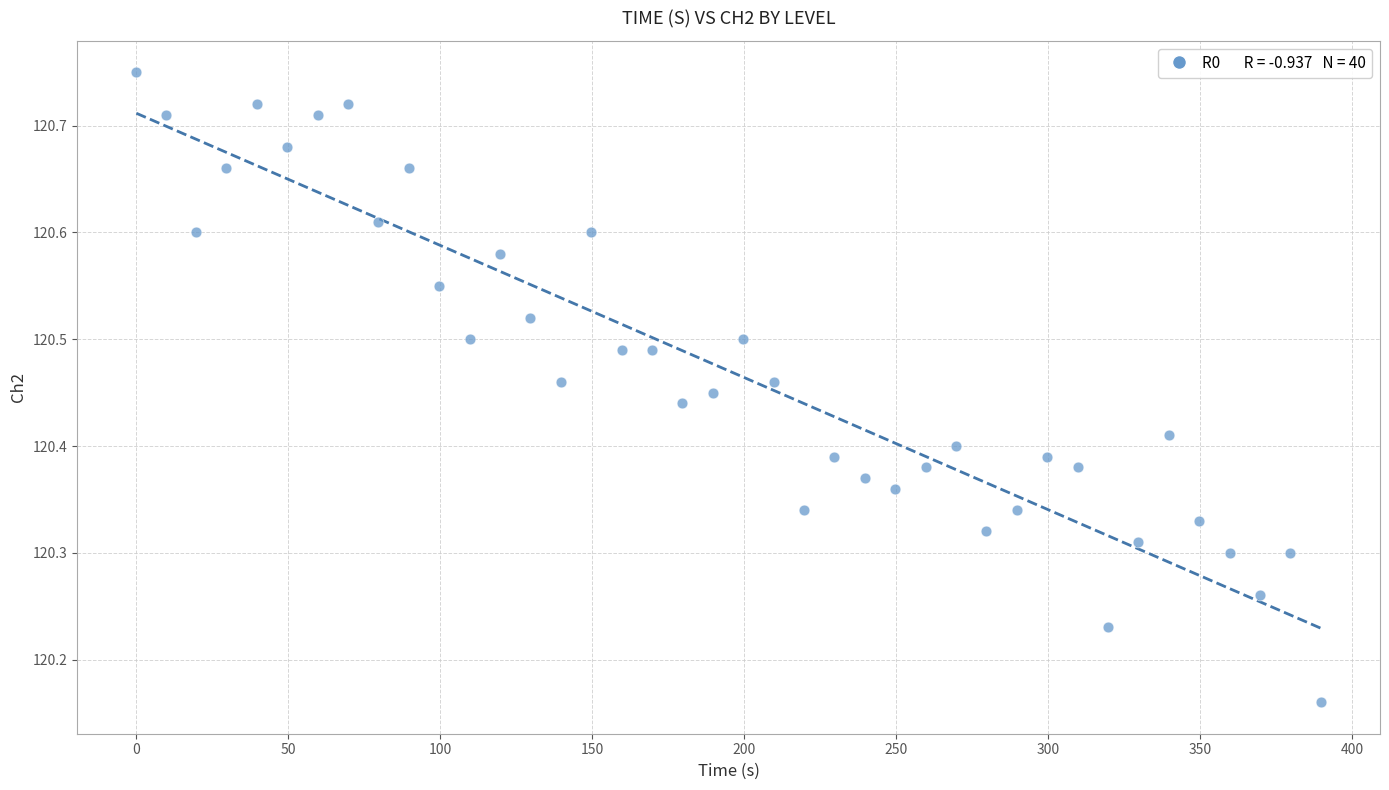

What is the range of Y values (max minus min)?

0.6